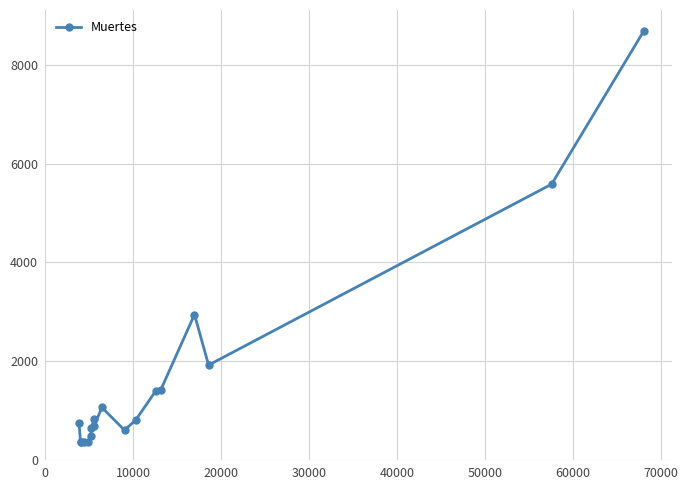

What is the greatest value displayed?

8691